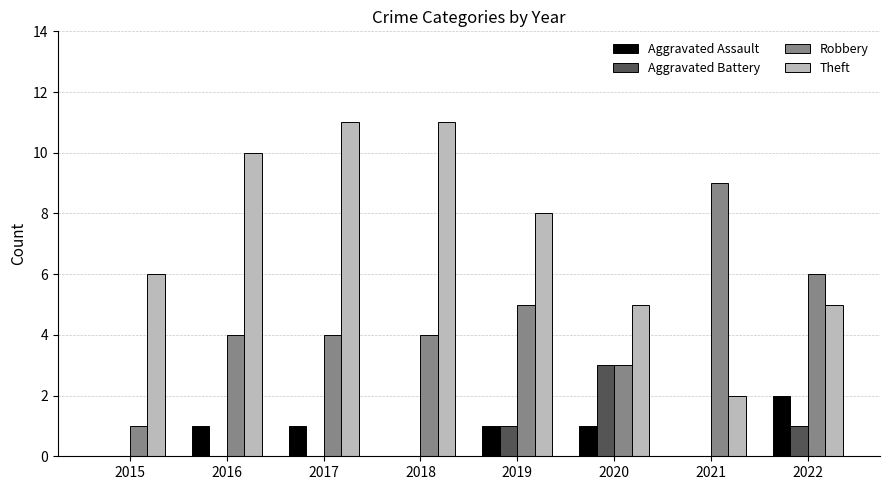

The value of Theft at 2022 is 5. True or false?

True